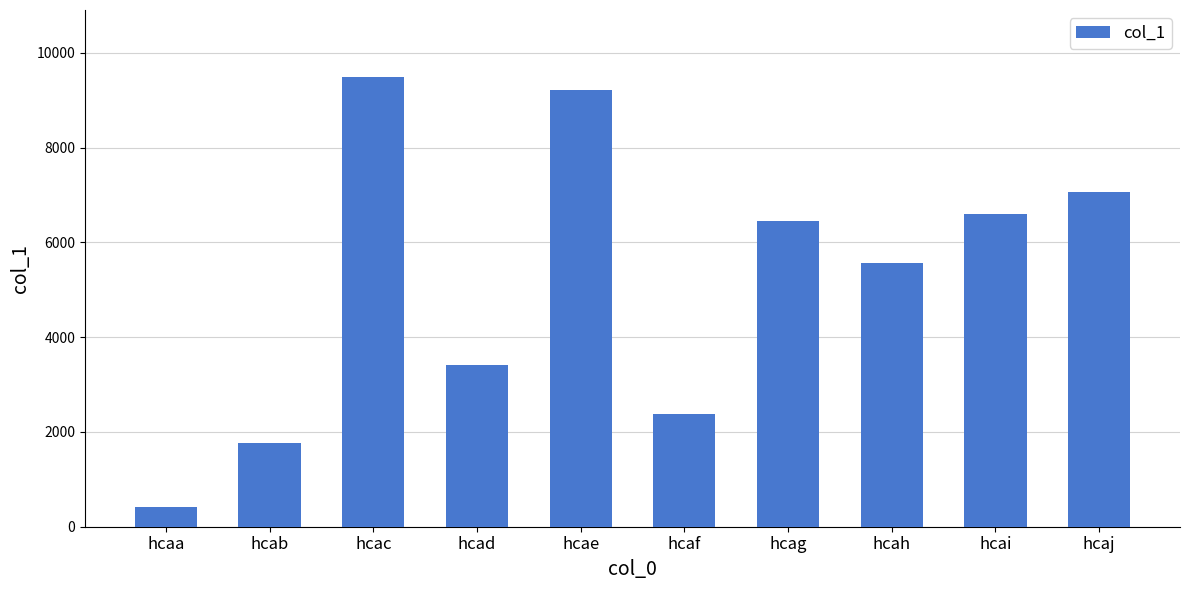

Are the bars grouped side by side (vs. stacked)?

No